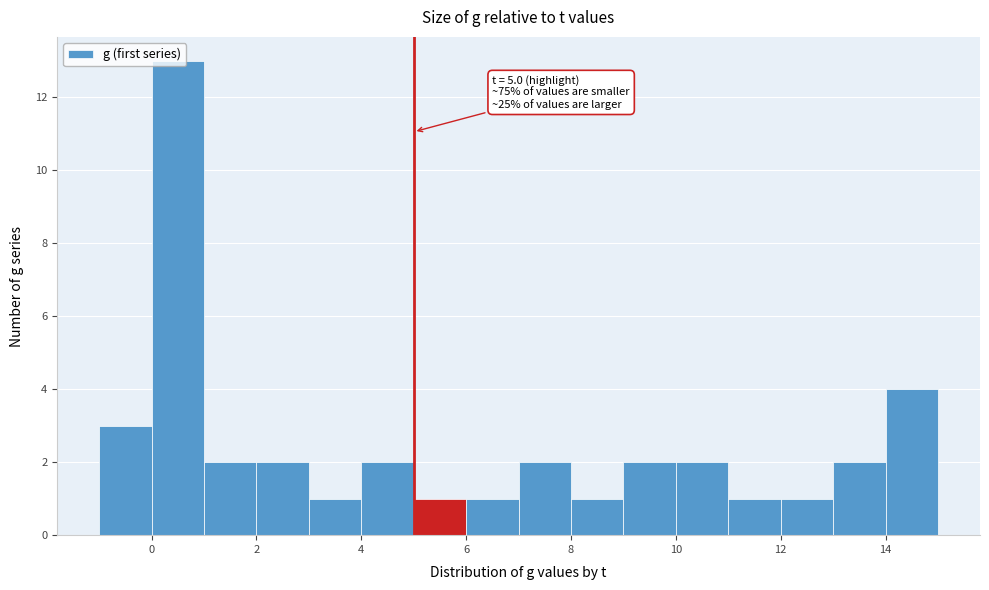

Over which range of the x-axis is the bar tallest?

0 to 1